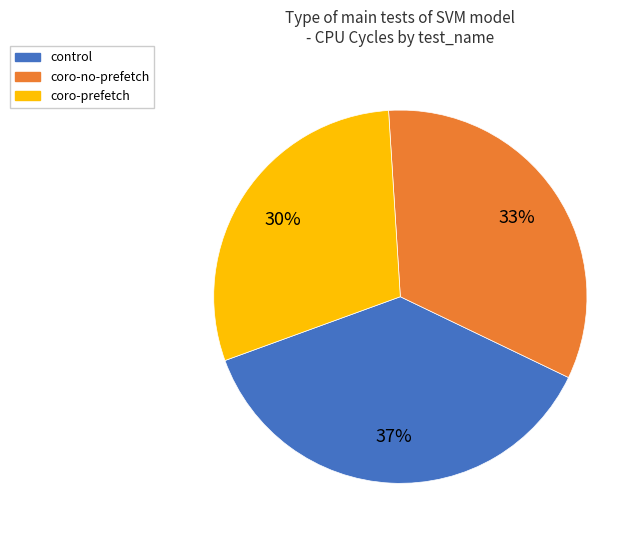

How many slices are in this pie chart?

3